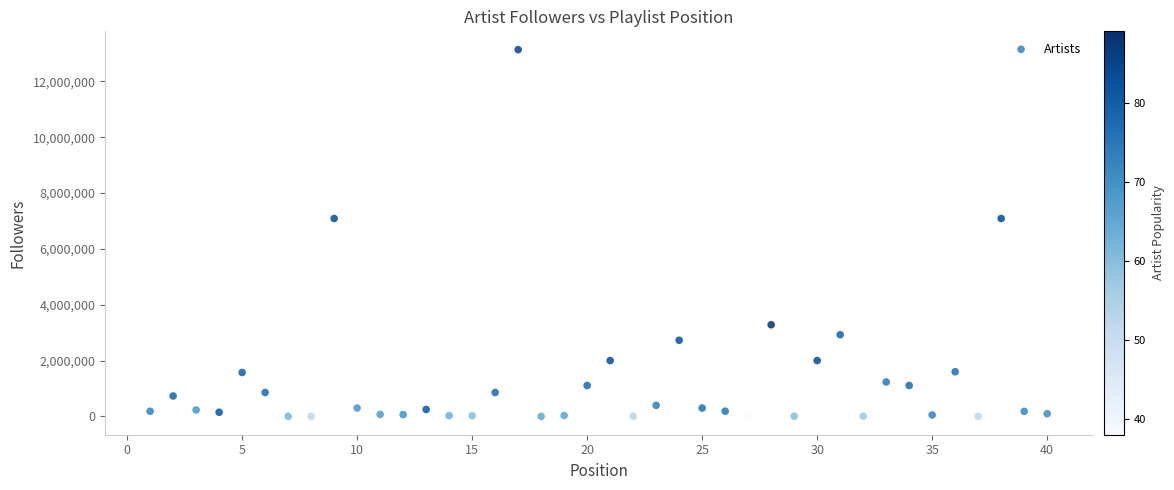

What is the range of Y values (max minus min)?

13132967